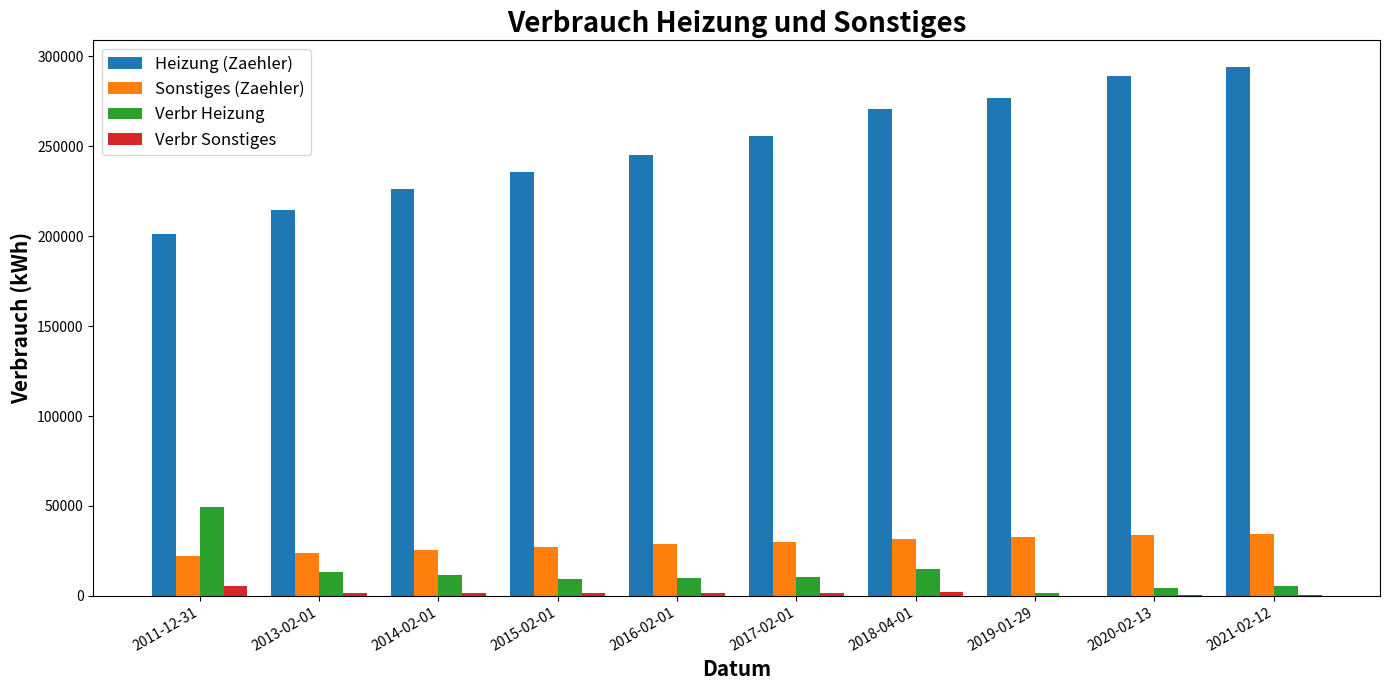

Reading right to left, extract all data points from this chart.

Heizung (Zaehler): 2021-02-12=294266	2020-02-13=288880	2019-01-29=276834	2018-04-01=270653	2017-02-01=255987	2016-02-01=245437	2015-02-01=235702	2014-02-01=226199	2013-02-01=214814	2011-12-31=201426
Sonstiges (Zaehler): 2021-02-12=34616	2020-02-13=33988	2019-01-29=32796	2018-04-01=31874	2017-02-01=30004	2016-02-01=28612	2015-02-01=27087	2014-02-01=25539	2013-02-01=23948	2011-12-31=22225
Verbr Heizung: 2021-02-12=5386	2020-02-13=4627	2019-01-29=1428	2018-04-01=14666	2017-02-01=10550	2016-02-01=9735	2015-02-01=9503	2014-02-01=11385	2013-02-01=13388	2011-12-31=49426
Verbr Sonstiges: 2021-02-12=628	2020-02-13=267	2019-01-29=64	2018-04-01=1870	2017-02-01=1392	2016-02-01=1525	2015-02-01=1548	2014-02-01=1591	2013-02-01=1723	2011-12-31=5648